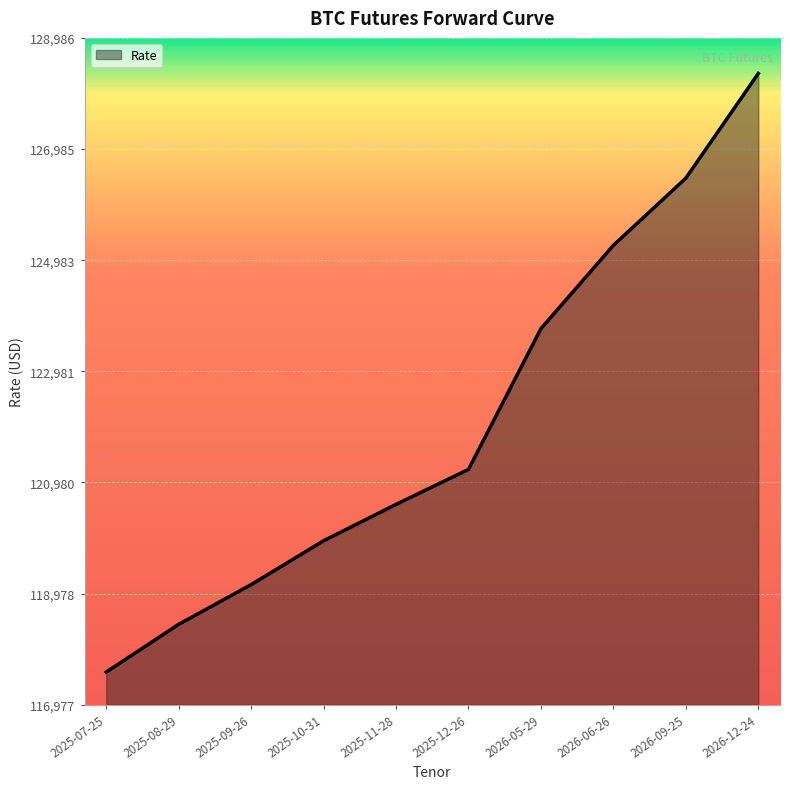

Reading left to right, extract all data points from this chart.

117565	118425	119140	119930	120585	121215	123750	125250	126460	128345